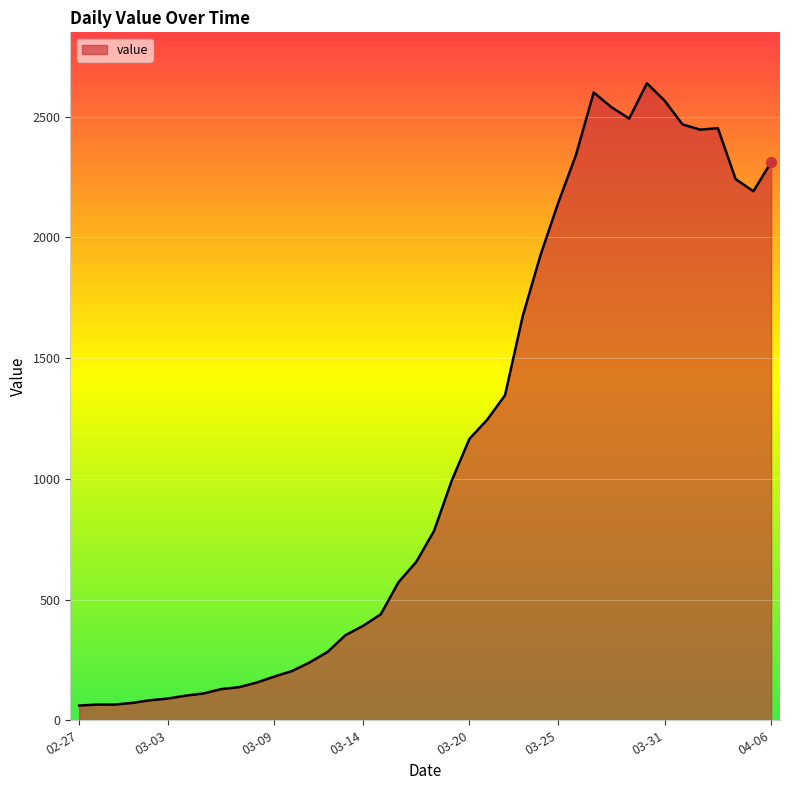

What is the minimum value shown in the chart?

61